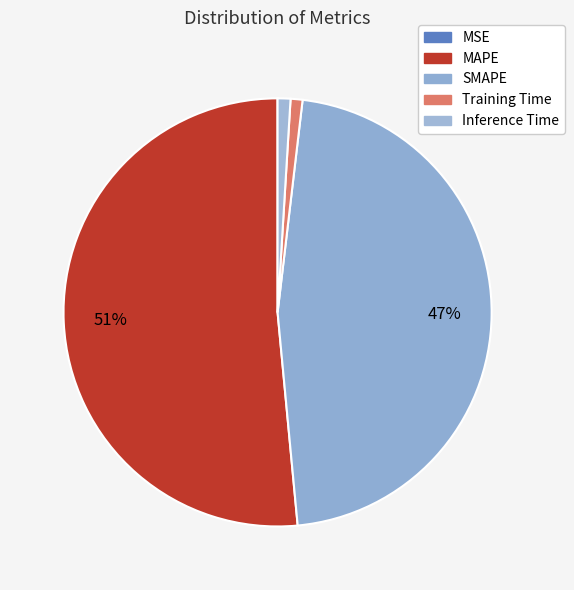

To the nearest percent, what is the average slice percentage?

20%